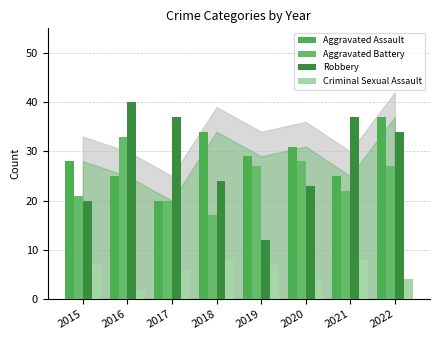

What is the difference between the second highest and second lowest values in the Criminal Sexual Assault series?

4